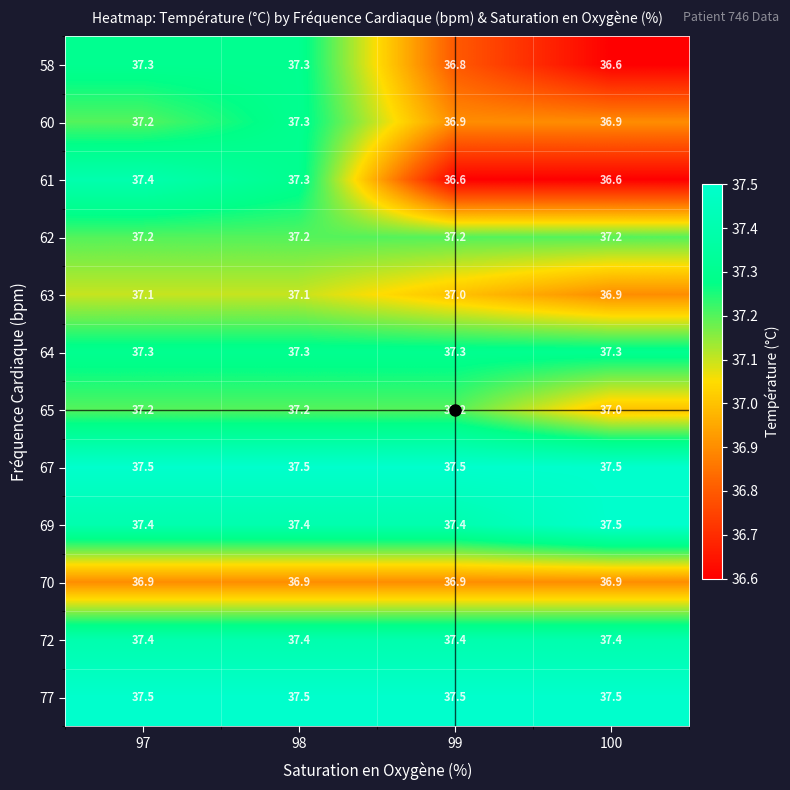

Read the 64 value at 100.

37.3